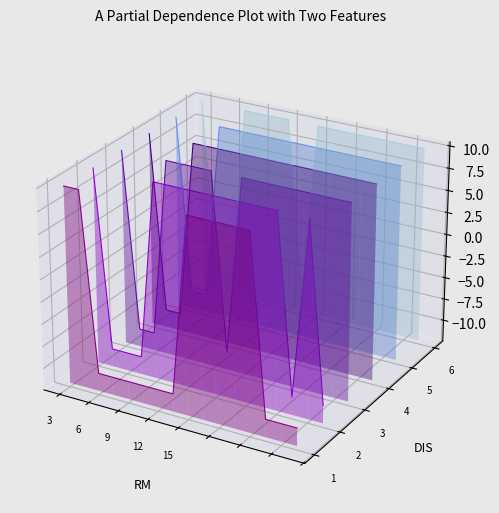

Is it true that col_8 equals 0.1 at 6?

True